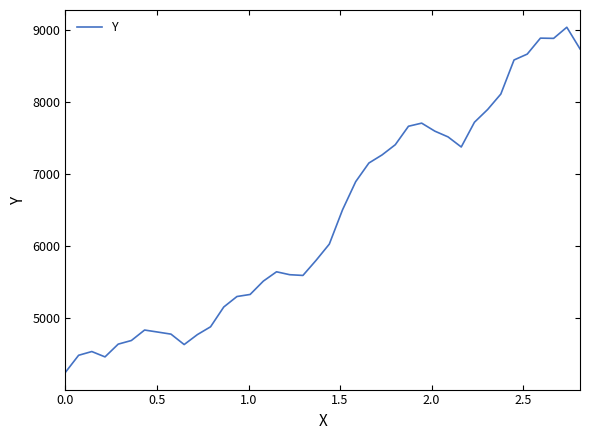

What is the smallest value displayed?

4251.0